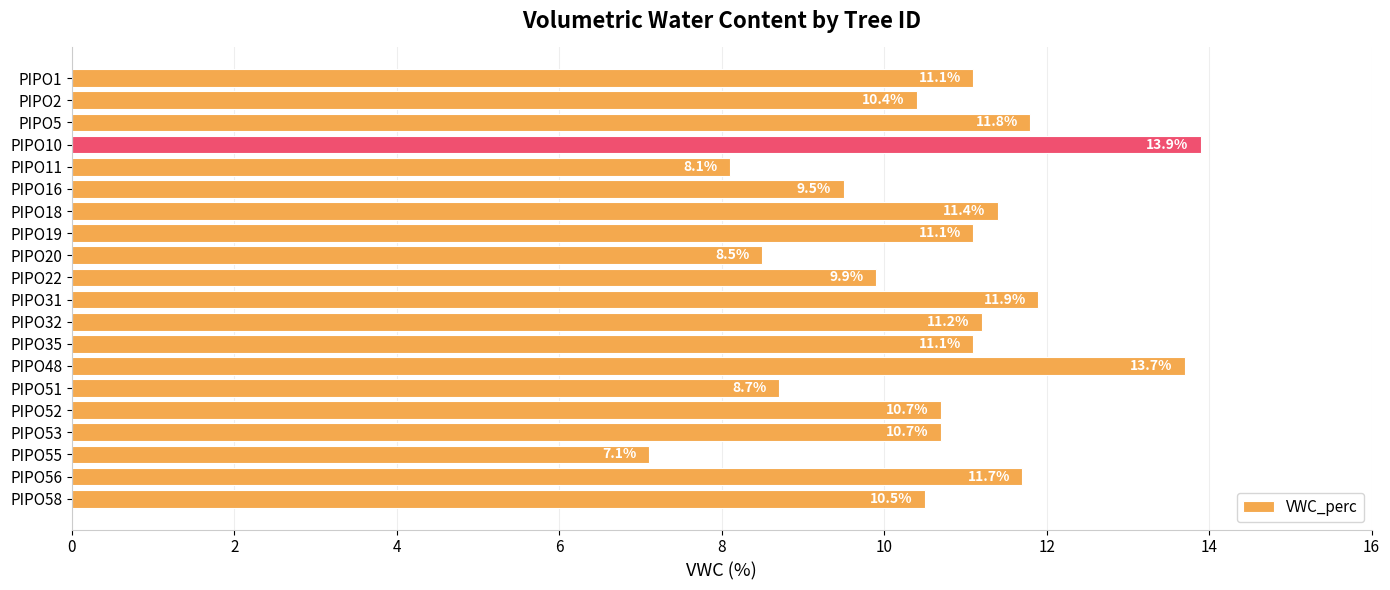

Reading top to bottom, extract all data points from this chart.

11.1	10.4	11.8	13.9	8.1	9.5	11.4	11.1	8.5	9.9	11.9	11.2	11.1	13.7	8.7	10.7	10.7	7.1	11.7	10.5